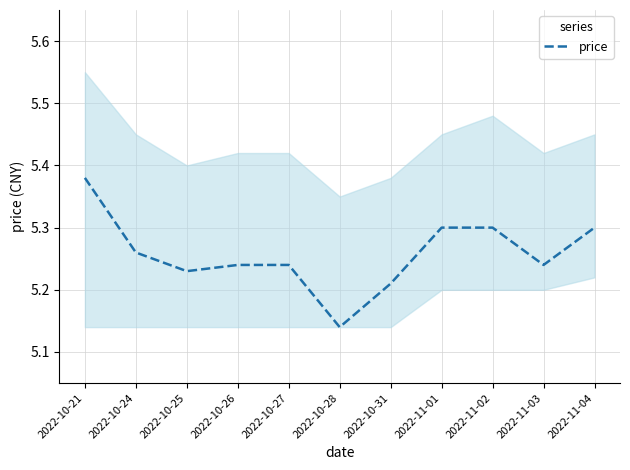

What is the value of the 8th point from the left?

5.3